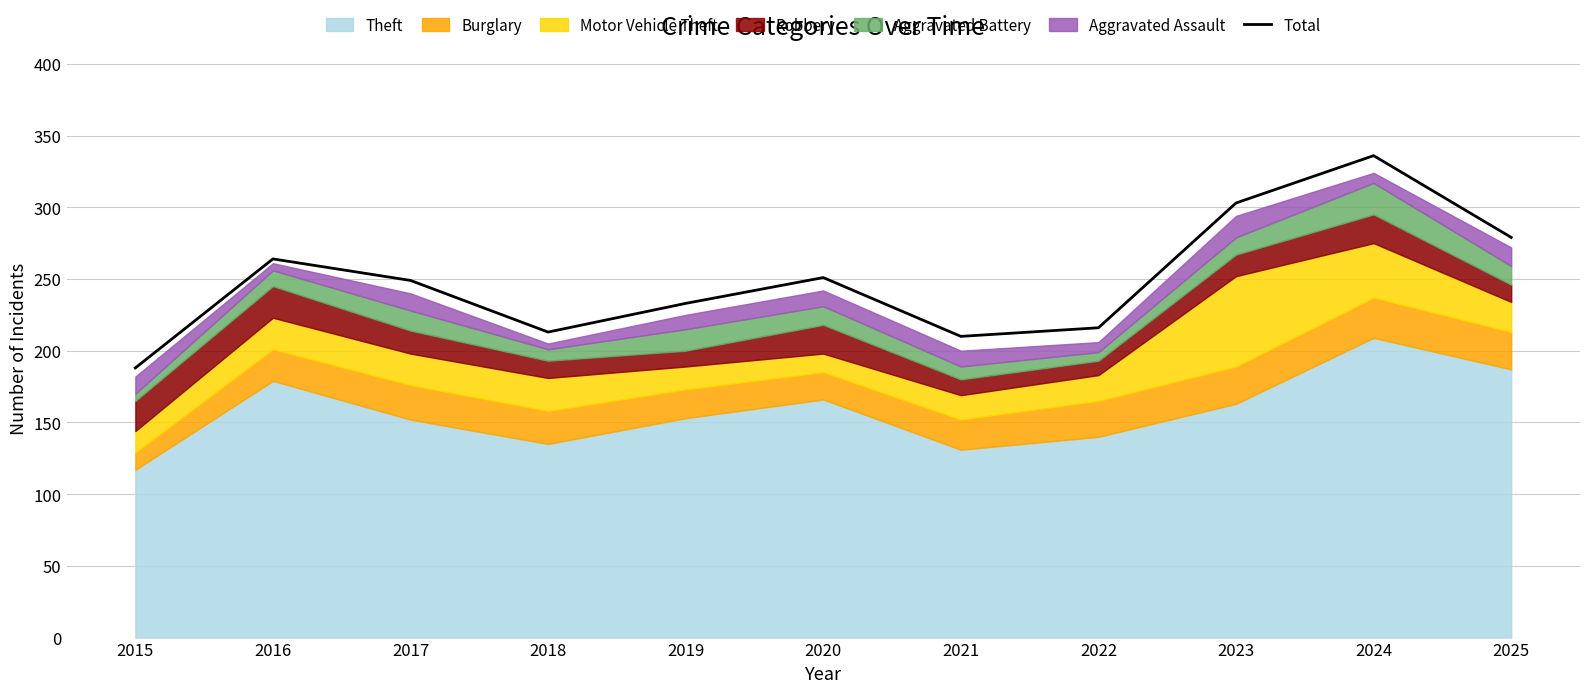

Approximately how many times larger is the value at 2018 compared to 2015?

1.1